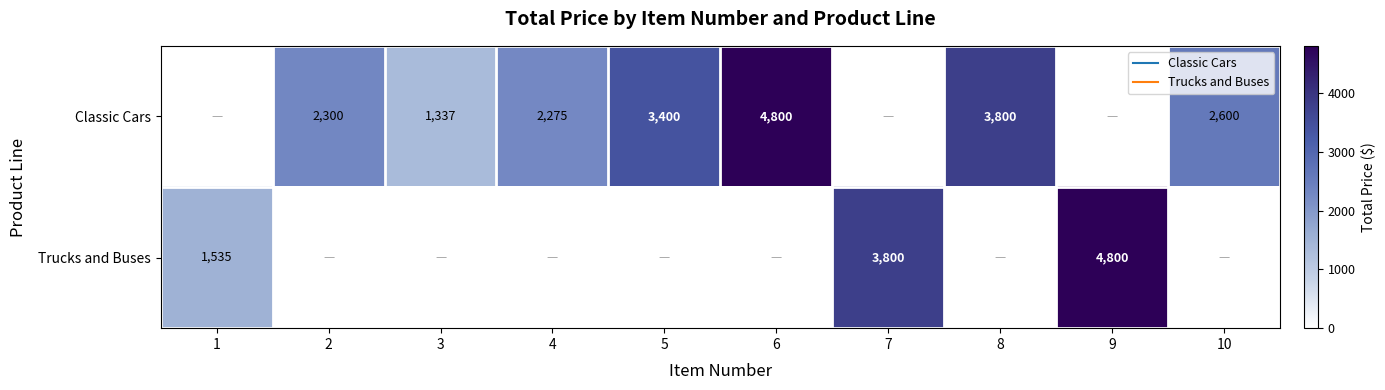

What is the total value across all series at 7?

3800.0